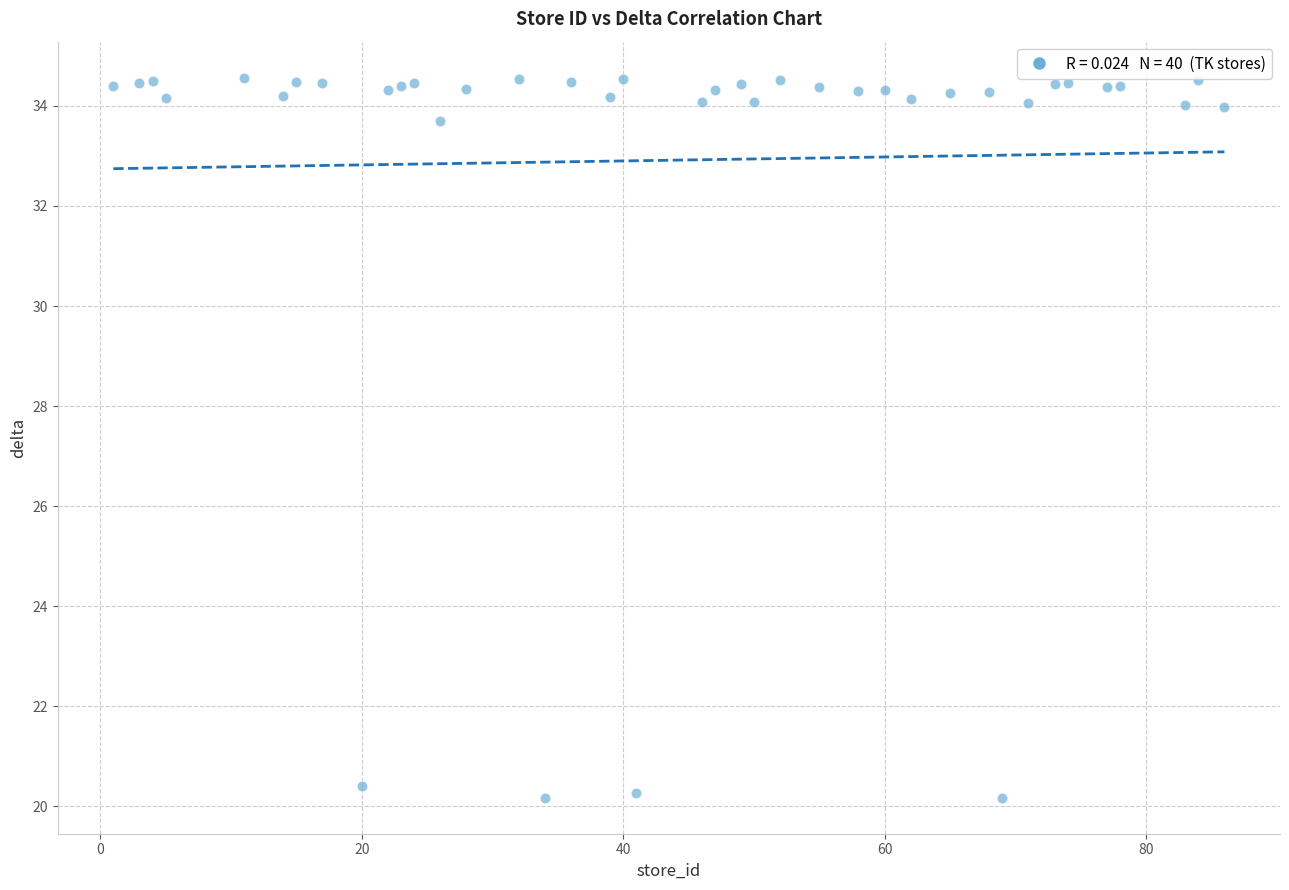

What is the range of X values (max minus min)?

85.0